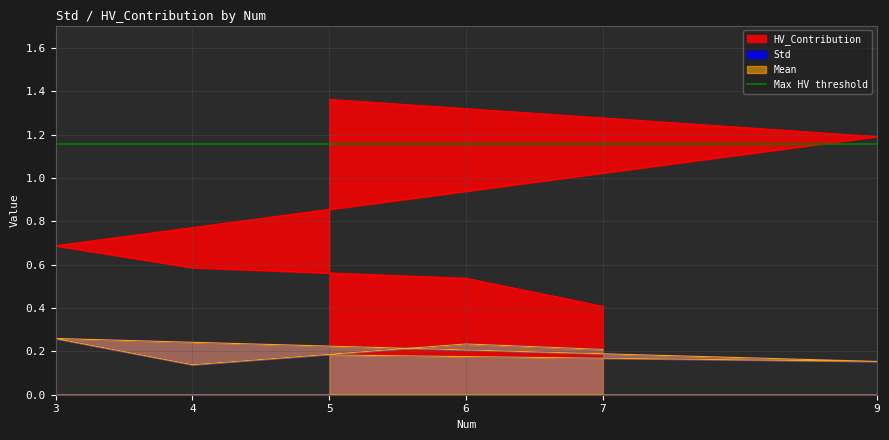

At which category is the sum across all series the highest?

5